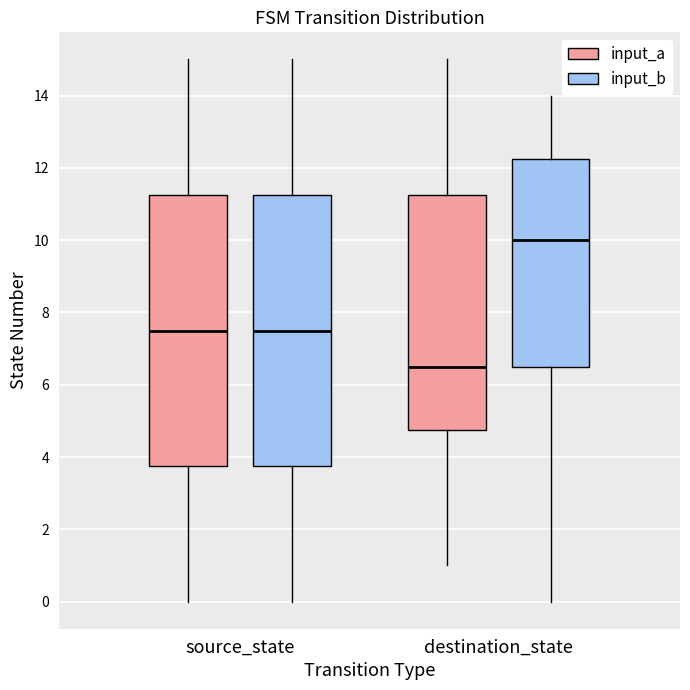

Reading left to right, read every box against the y-axis: the position of its median line, the range the box covers, and the ends of its whiskers. The values are not printed on the chart, so give them approximately, as read against the axis.

source_state (input_a): median 7.6, box 3.8 to 11.2, whiskers 0.0 to 15.0
source_state (input_b): median 7.6, box 3.8 to 11.2, whiskers 0.0 to 15.0
destination_state (input_a): median 6.6, box 4.8 to 11.2, whiskers 1.0 to 15.0
destination_state (input_b): median 10.0, box 6.6 to 12.2, whiskers 0.0 to 14.0